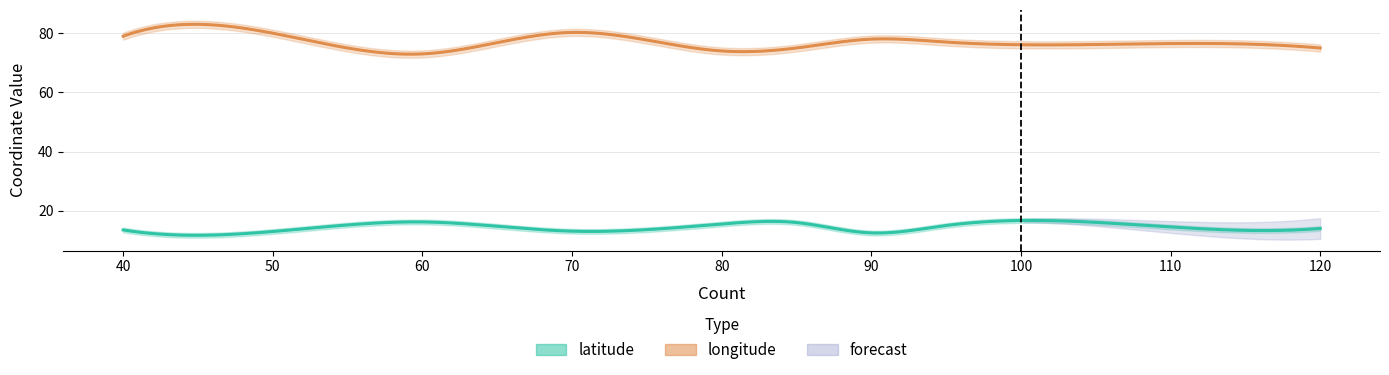

Which series has the largest total across all categories?

longitude